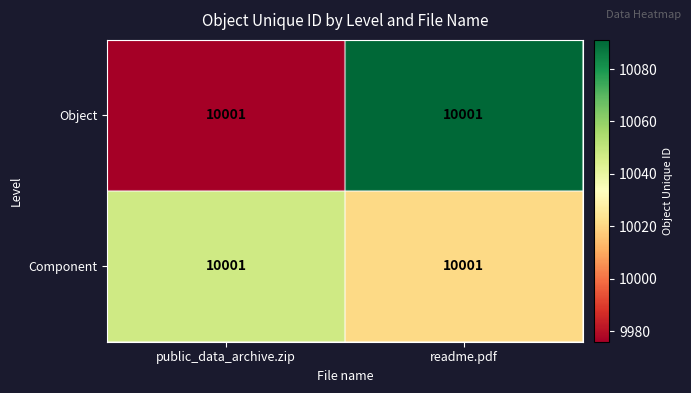

Is the value of Component at readme.pdf greater than the value of Object at public_data_archive.zip?

Yes